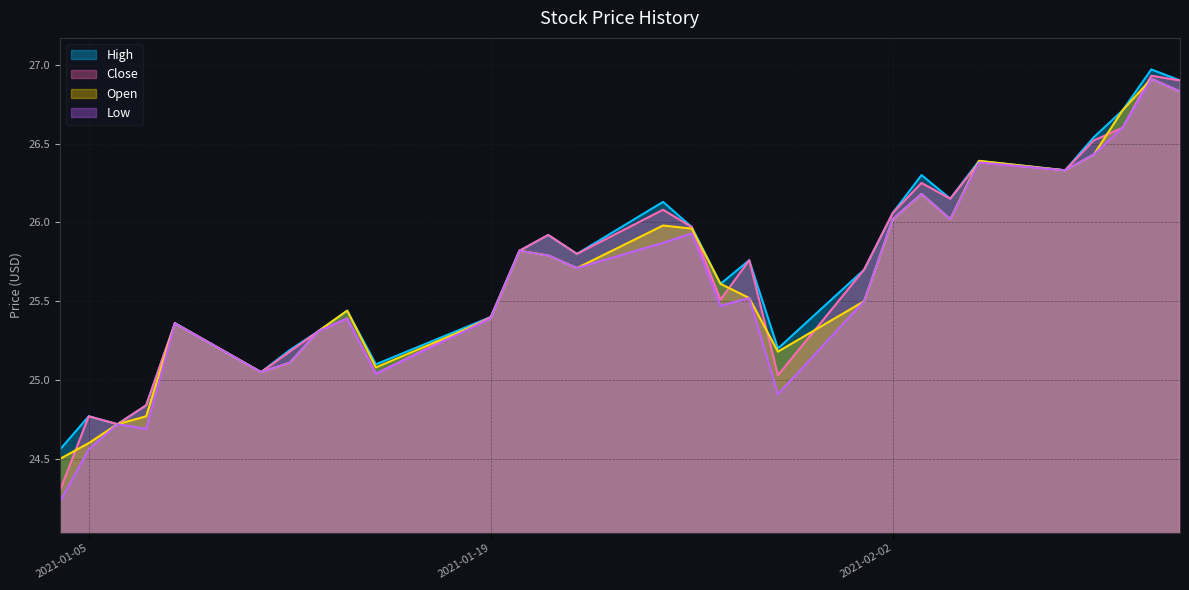

The High series shows 14.6 at 2021-01-25. True or false?

False